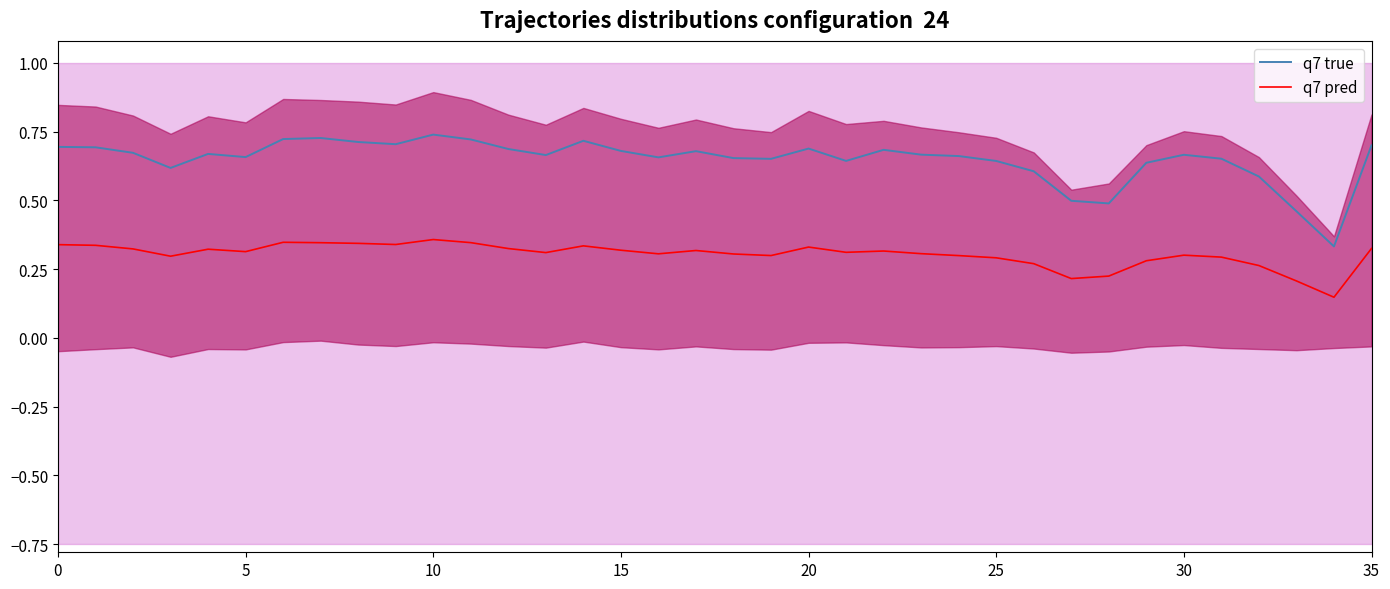

What is the total value across all series at 17?

1.0